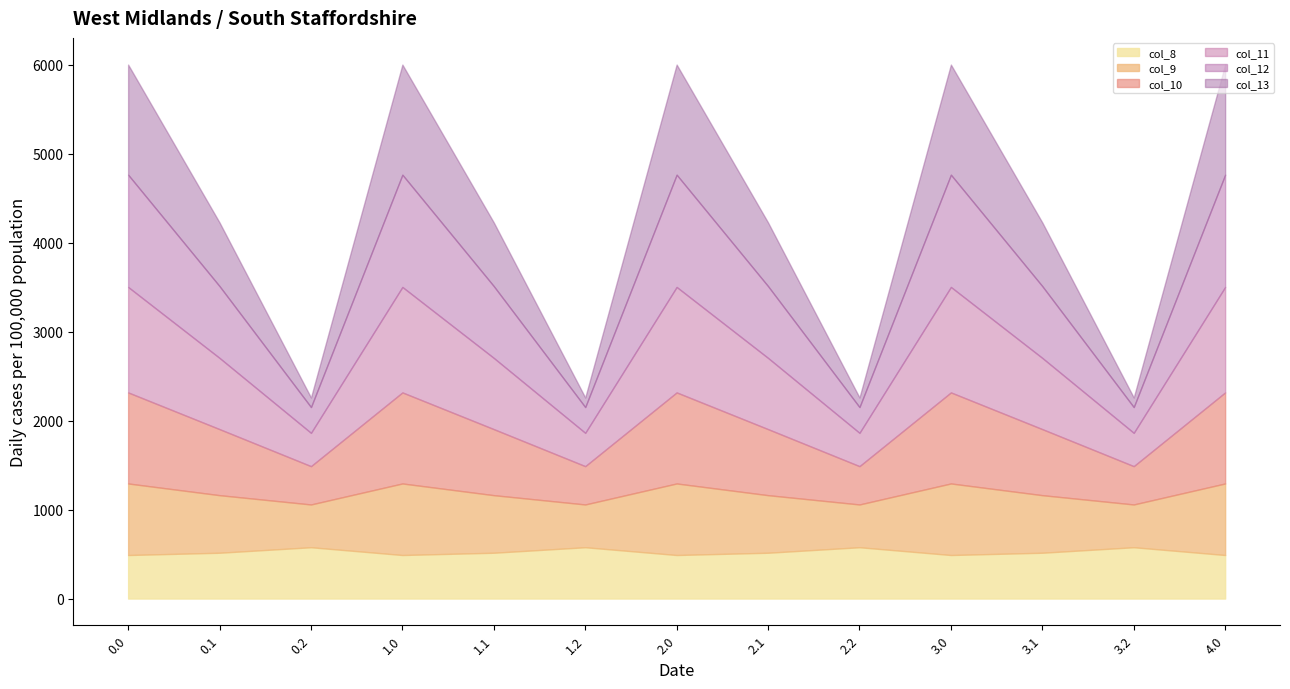

At which category does the chart reach its minimum across all series?

0.2